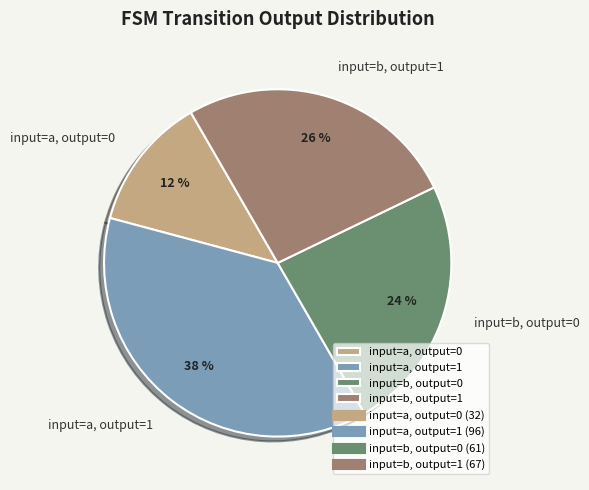

To the nearest percent, what is the average slice percentage?

25%